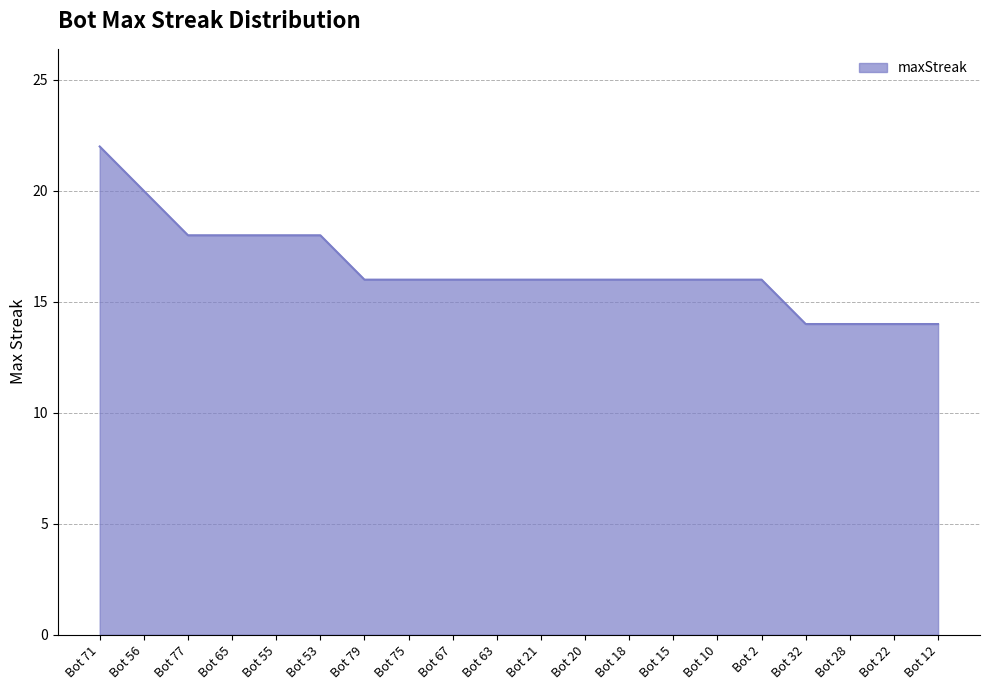

What is the difference between the second highest and minimum values?

6